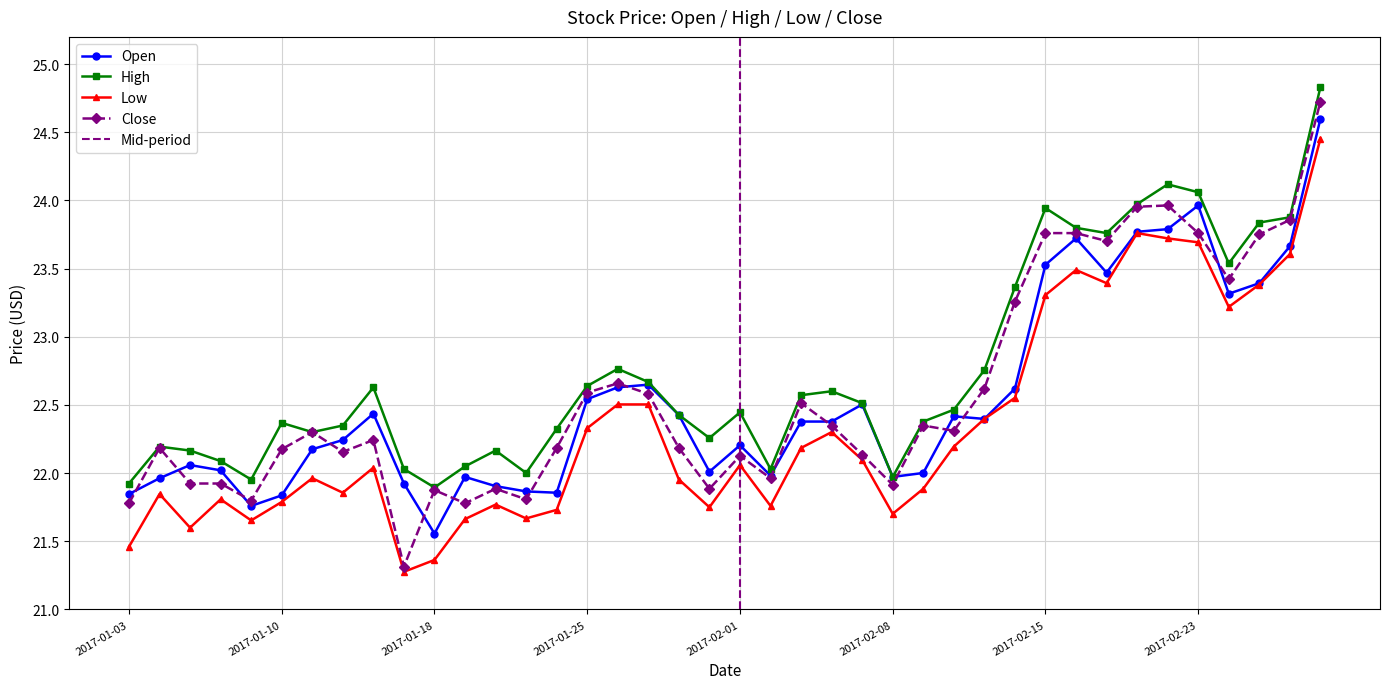

True or false: high has a value of 5.5 at 2017-02-02.

False